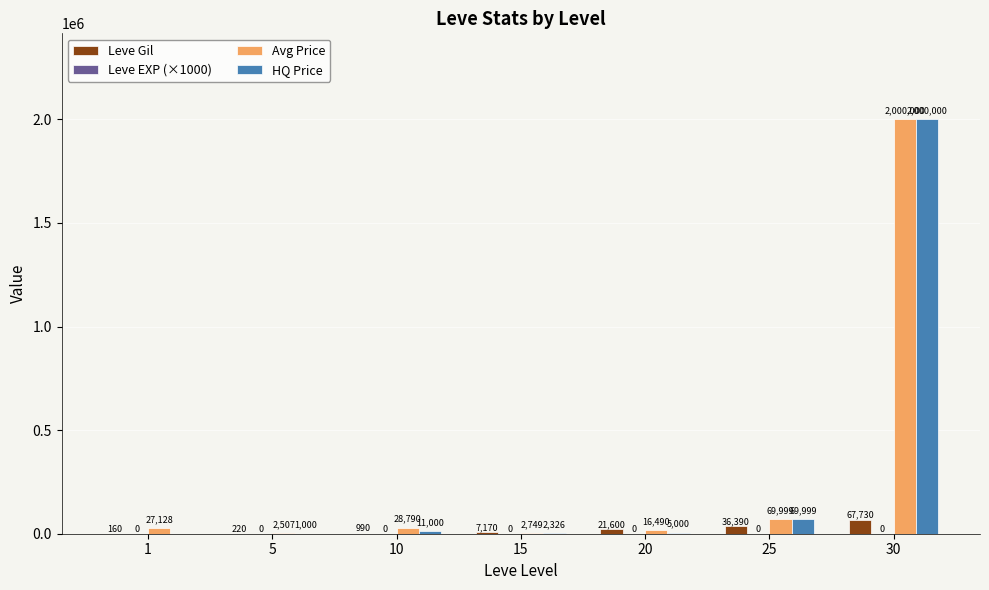

The value of Avg Price at 30 is 1345663.0. True or false?

False